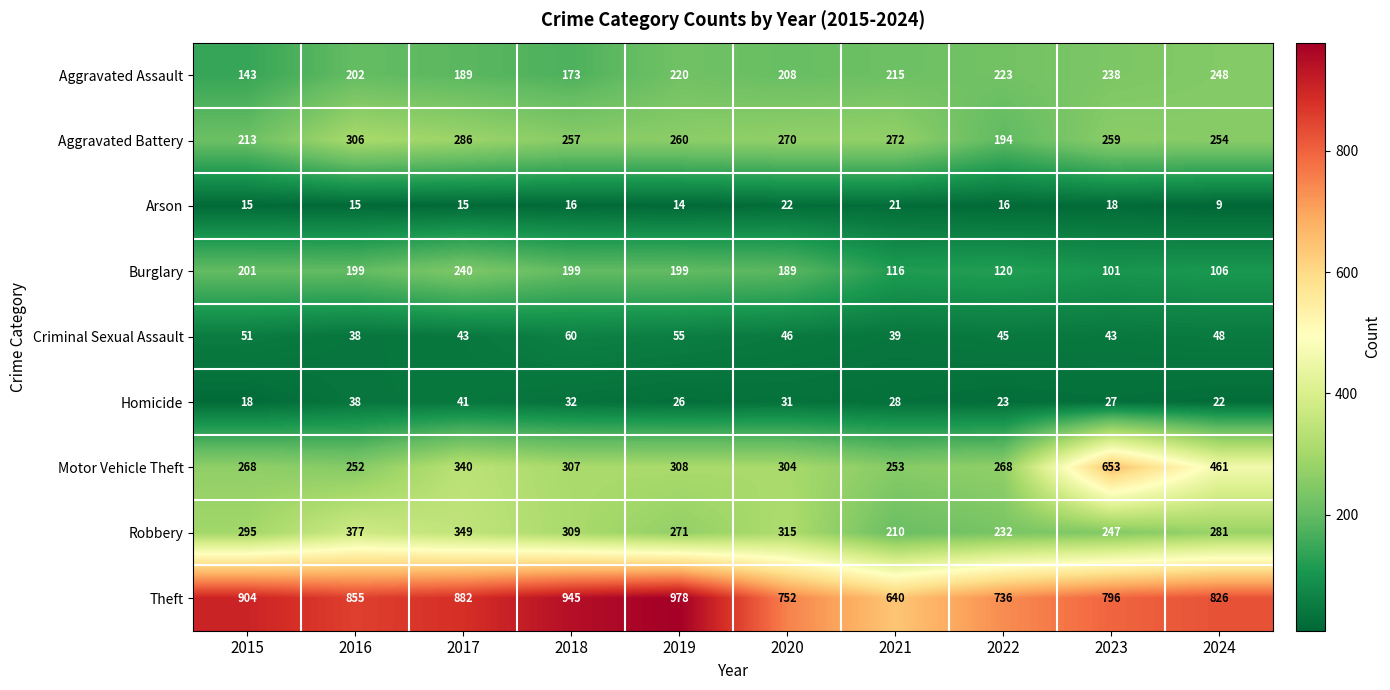

Read the Robbery value at 2020, to the nearest 50.

300